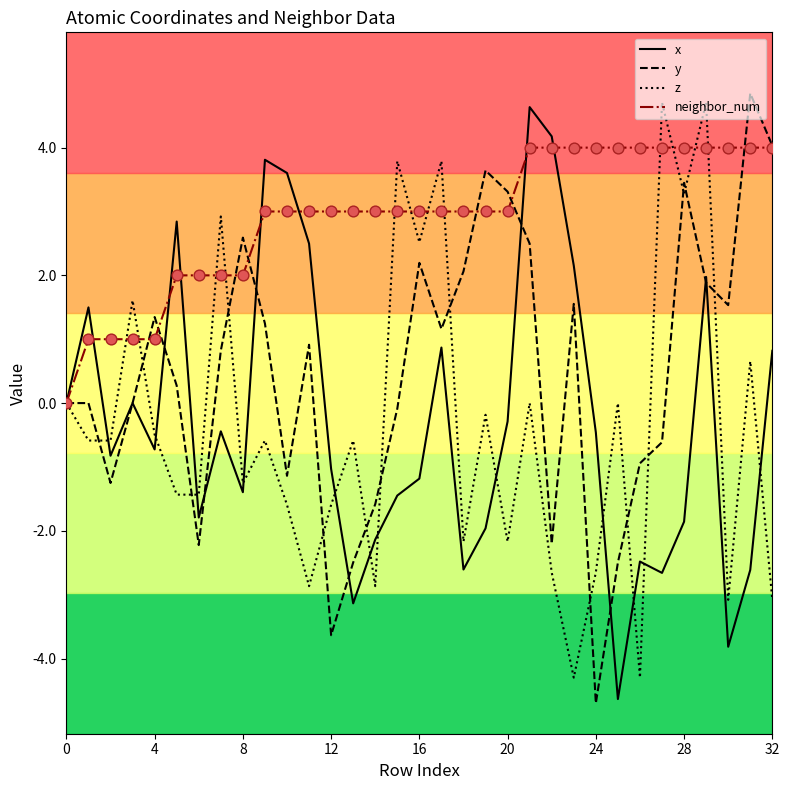

What are all the series names shown in the legend?

x, y, z, neighbor_num